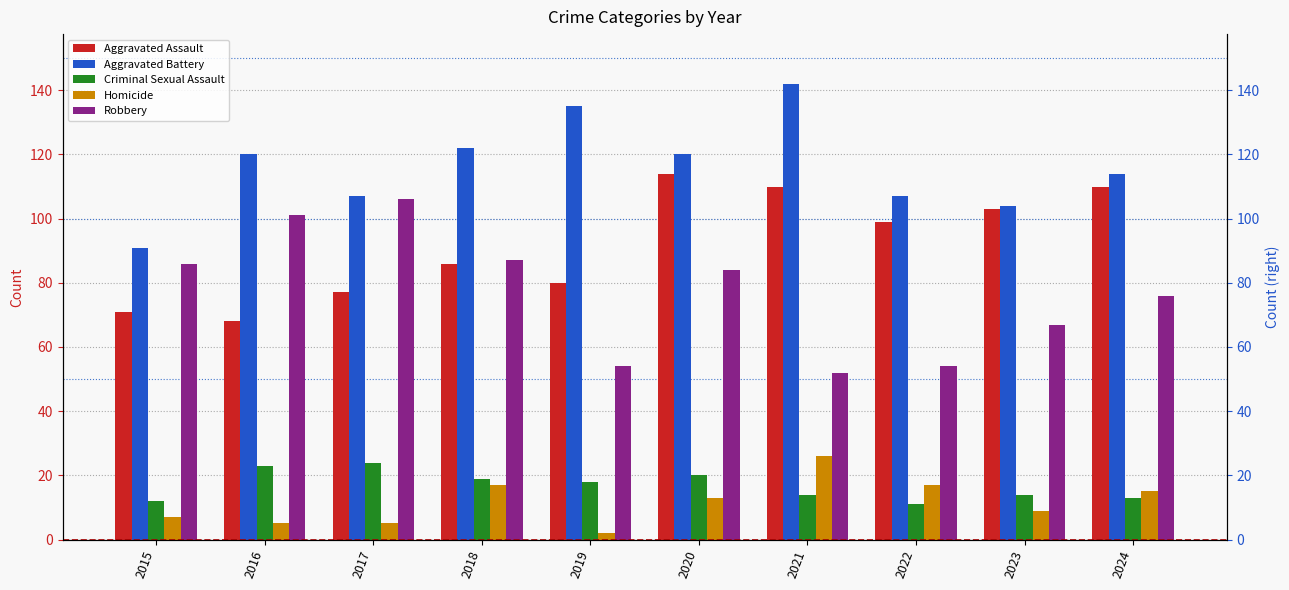

What is the average value of the Aggravated Battery series?

116